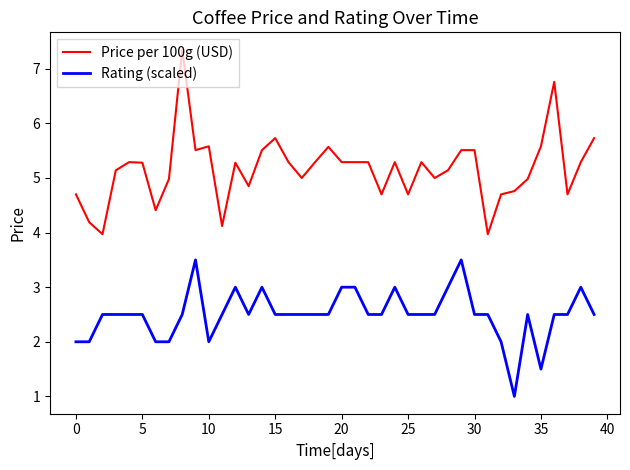

What is the minimum value for Price per 100g (USD)?

4.0